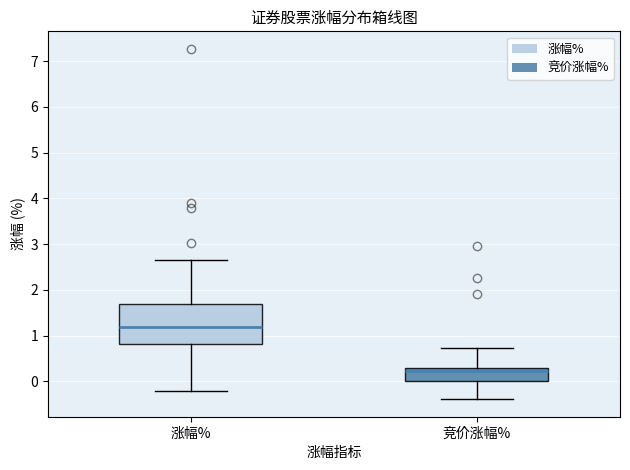

Reading left to right, transcribe this box plot: for each box, give where its median line is, the range the box spans, and where its two whiskers end, as read against the y-axis. The values are not printed on the chart, so give them approximately, as read against the axis.

涨幅%: median 1.2, box 0.8 to 1.7, whiskers -0.2 to 2.7
竞价涨幅%: median 0.2, box 0.0 to 0.3, whiskers -0.4 to 0.7